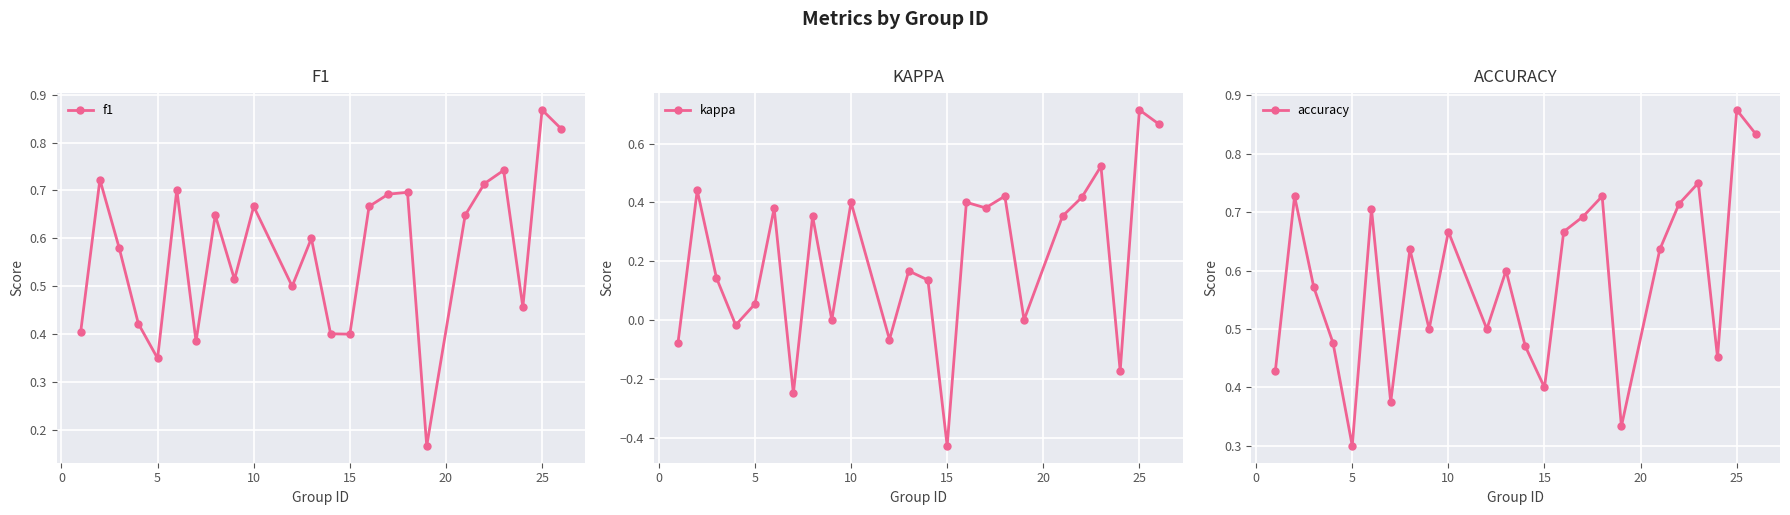

True or false: kappa has more than 2 interior local peaks.

True